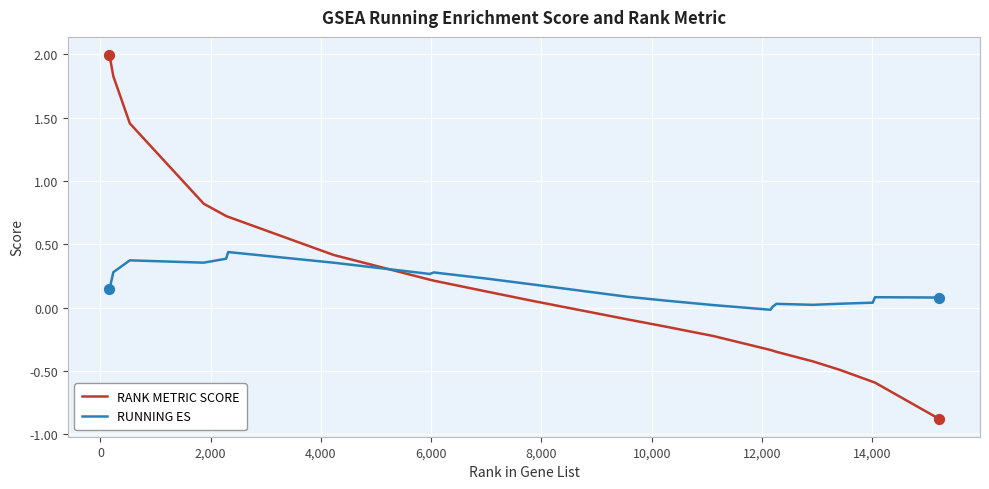

What are all the series names shown in the legend?

RANK METRIC SCORE, RUNNING ES